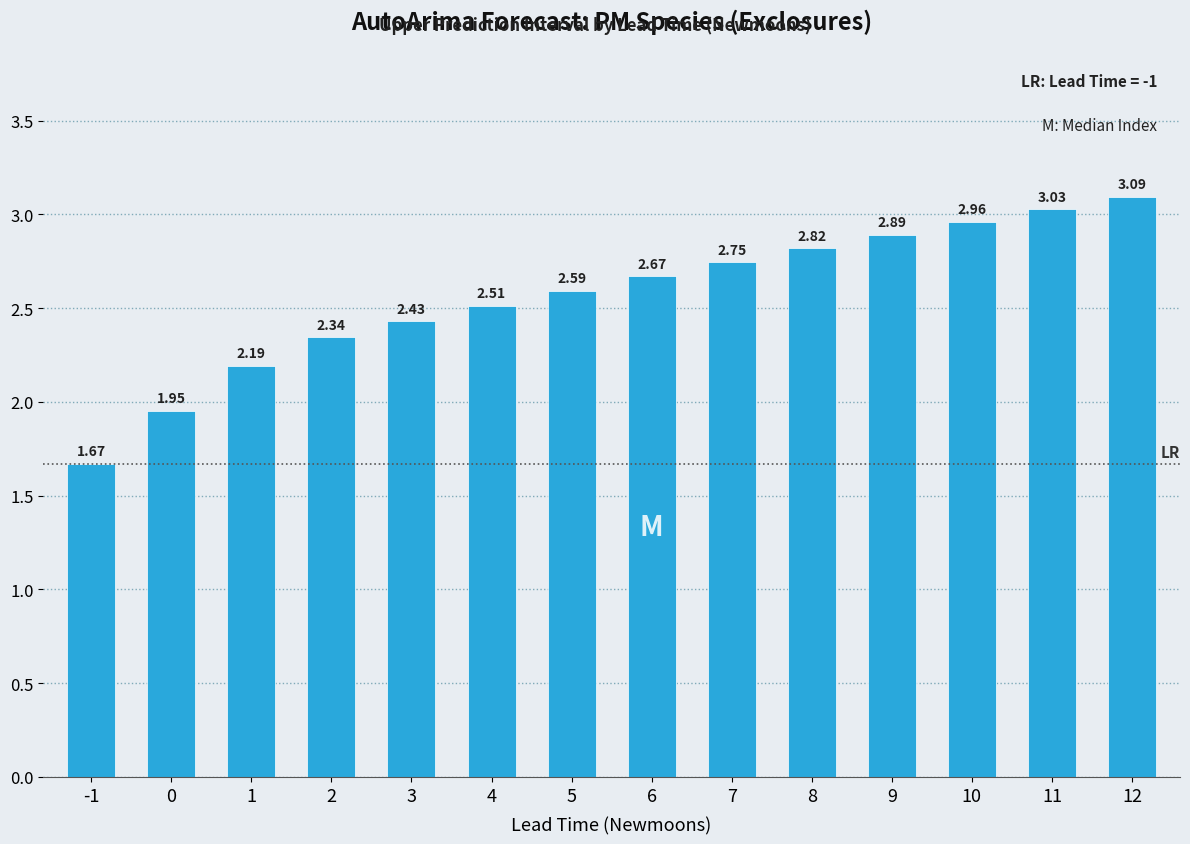

What is the difference between the values at 9 and 5?

0.3